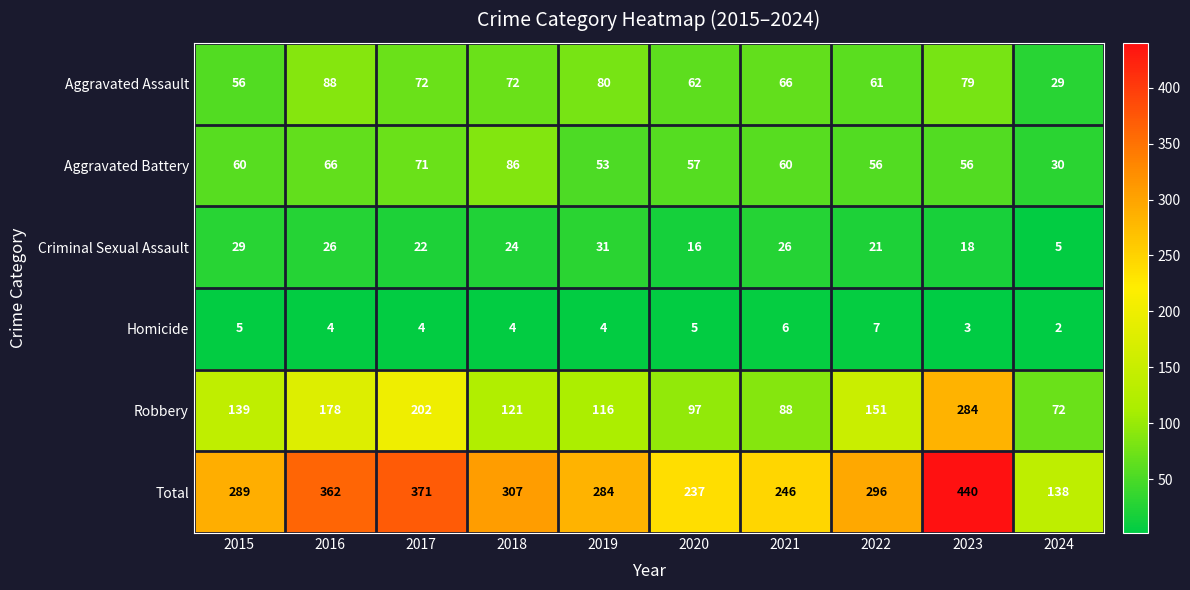

How many data points does each series have?

10